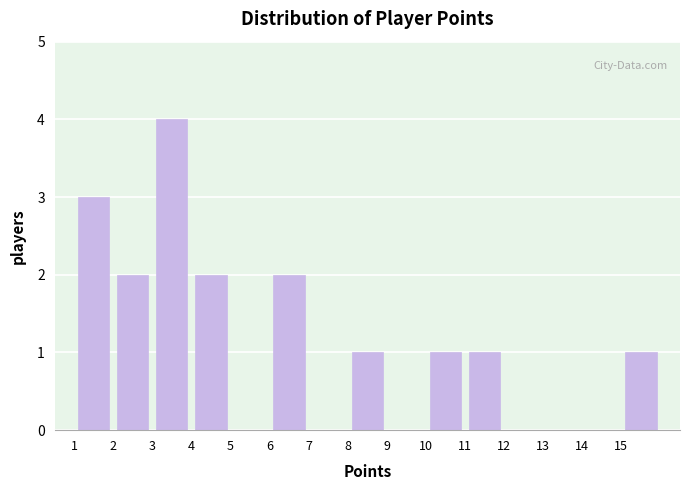

Reading left to right, transcribe this chart: for each bar, give the range it covers on the x-axis and its height. The values are not printed on the chart, so give them approximately, as read against the axis.

1 to 2: 3
2 to 3: 2
3 to 4: 4
4 to 5: 2
5 to 6: 0
6 to 7: 2
7 to 8: 0
8 to 9: 1
9 to 10: 0
10 to 11: 1
11 to 12: 1
12 to 13: 0
13 to 14: 0
14 to 15: 0
15 to 16: 1